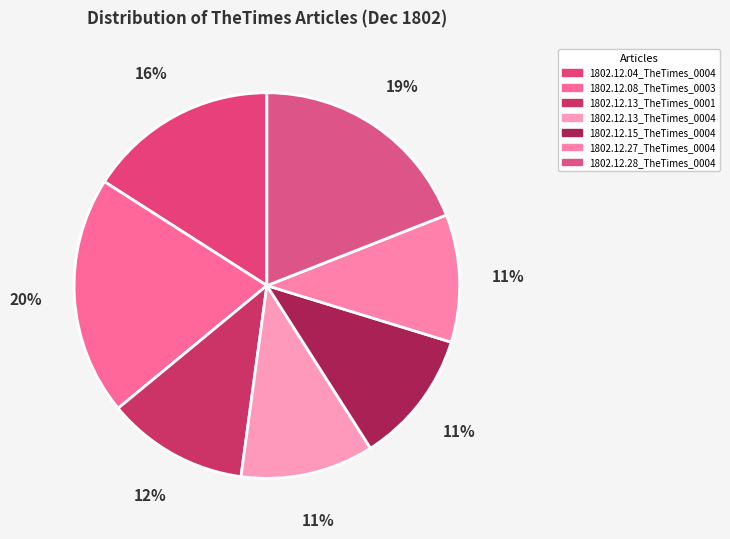

To the nearest percent, what is the average slice percentage?

14%